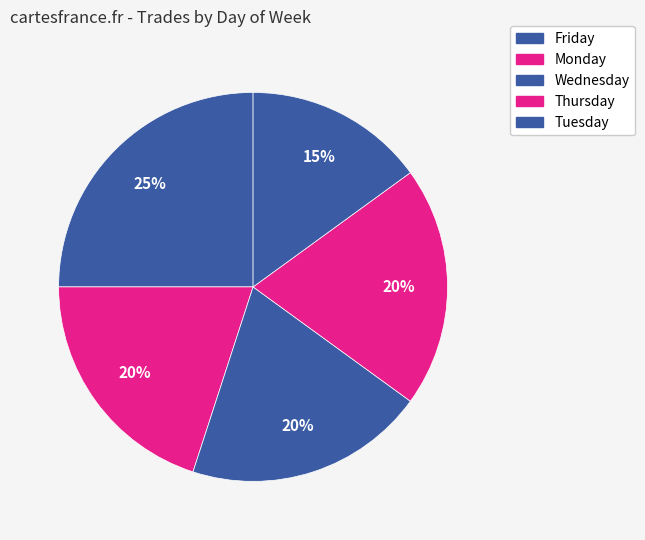

Count the number of slices in the pie.

5